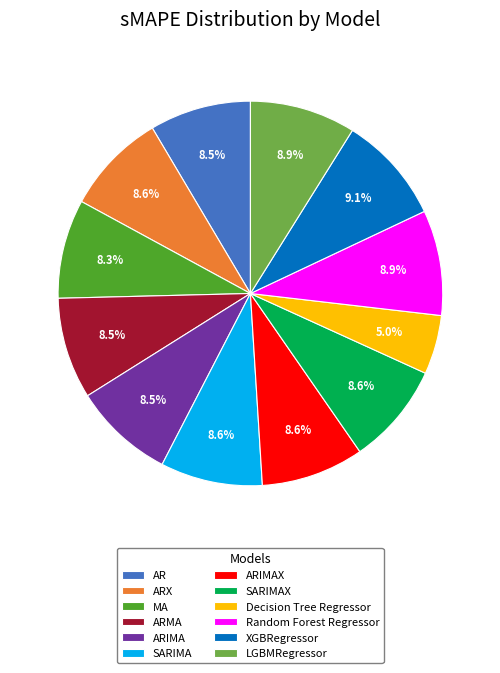

True or false: SARIMAX accounts for 1% of the total.

False